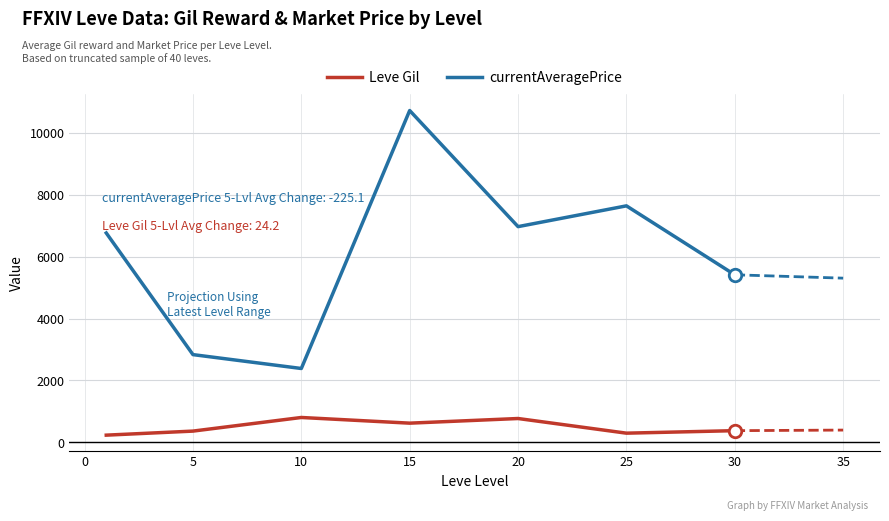

Rank the series by their average value, from highest to lowest.

currentAveragePrice, Leve Gil